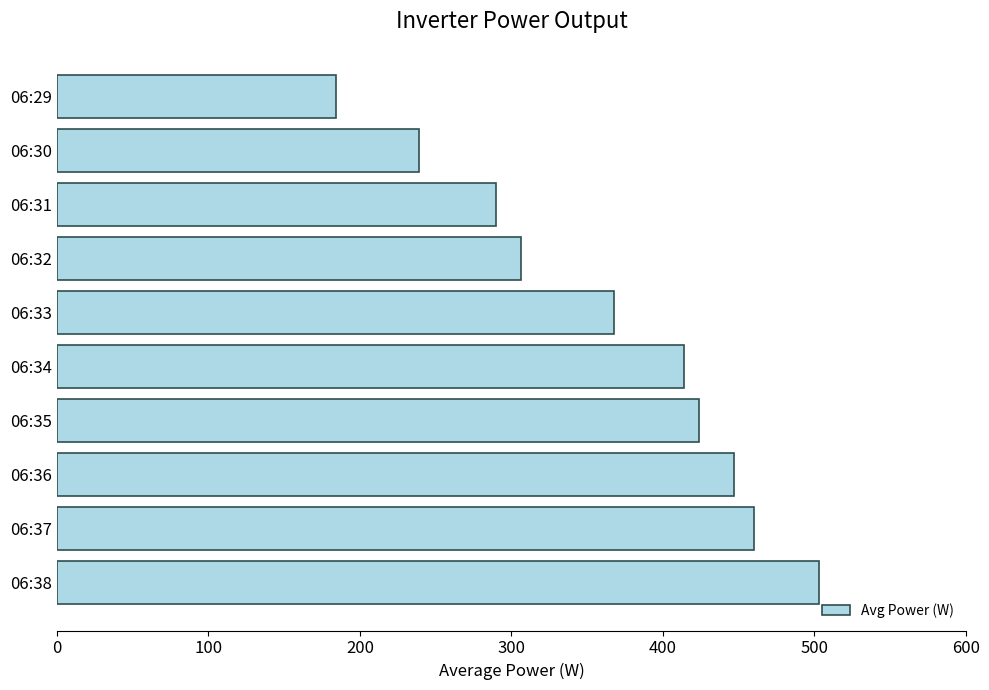

What is the smallest value displayed?

184